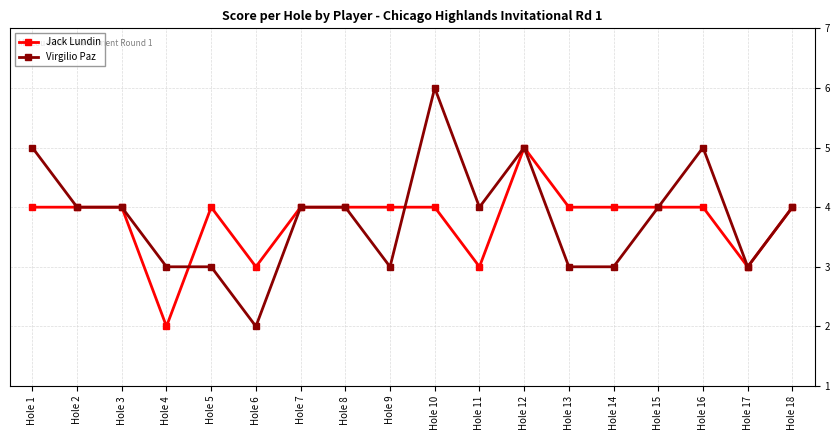

Count the number of data series in this chart.

2